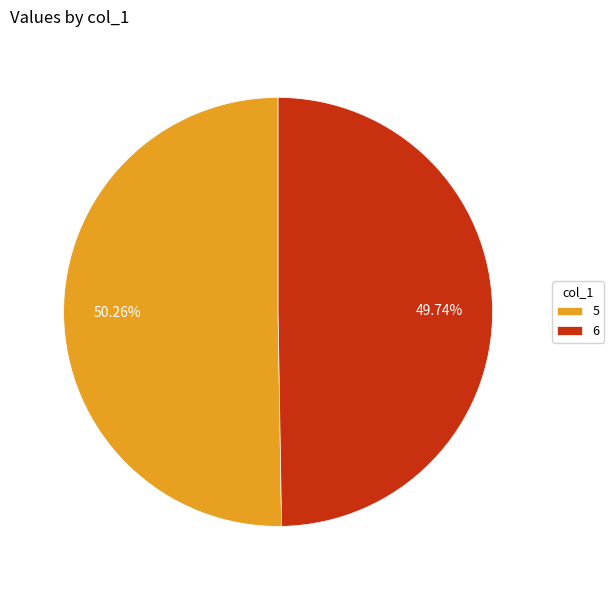

What is the largest slice in the pie chart?

5